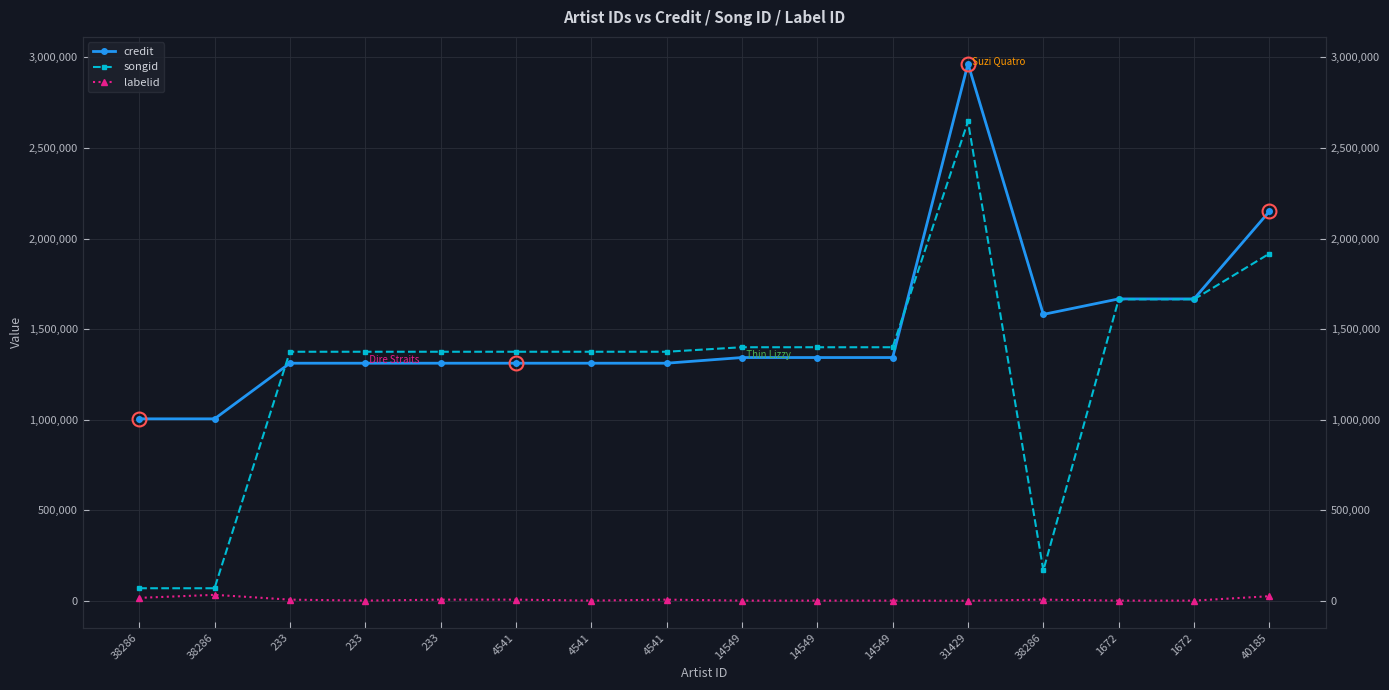

Reading left to right, extract all data points from this chart.

credit: 38286=1004432	38286=1004432	233=1311604	233=1311604	233=1311604	4541=1311604	4541=1311604	4541=1311604	14549=1342924	14549=1342924	14549=1342924	31429=2965234	38286=1581128	1672=1666695	1672=1666695	40185=2149948
songid: 38286=68991	38286=68991	233=1374887	233=1374887	233=1374887	4541=1374887	4541=1374887	4541=1374887	14549=1399791	14549=1399791	14549=1399791	31429=2646657	38286=167705	1672=1664402	1672=1664402	40185=1916755
labelid: 38286=15857	38286=32586	233=6146	233=660	233=6146	4541=6146	4541=660	4541=6146	14549=702	14549=702	14549=702	31429=-1	38286=6146	1672=702	1672=702	40185=24982